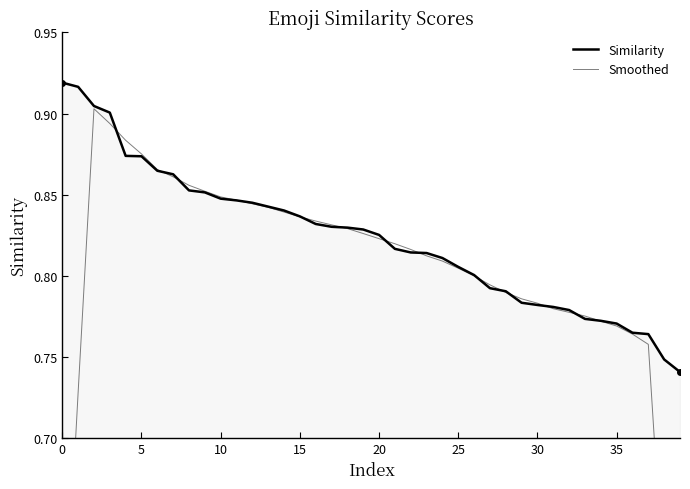

True or false: Similarity and Smoothed cross at least once.

True